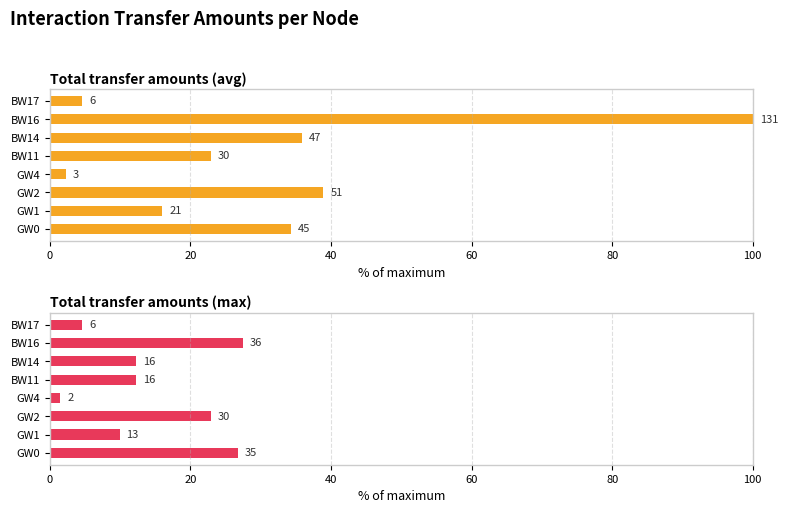

Which series has the widest spread of values?

Total transfer amounts (avg)